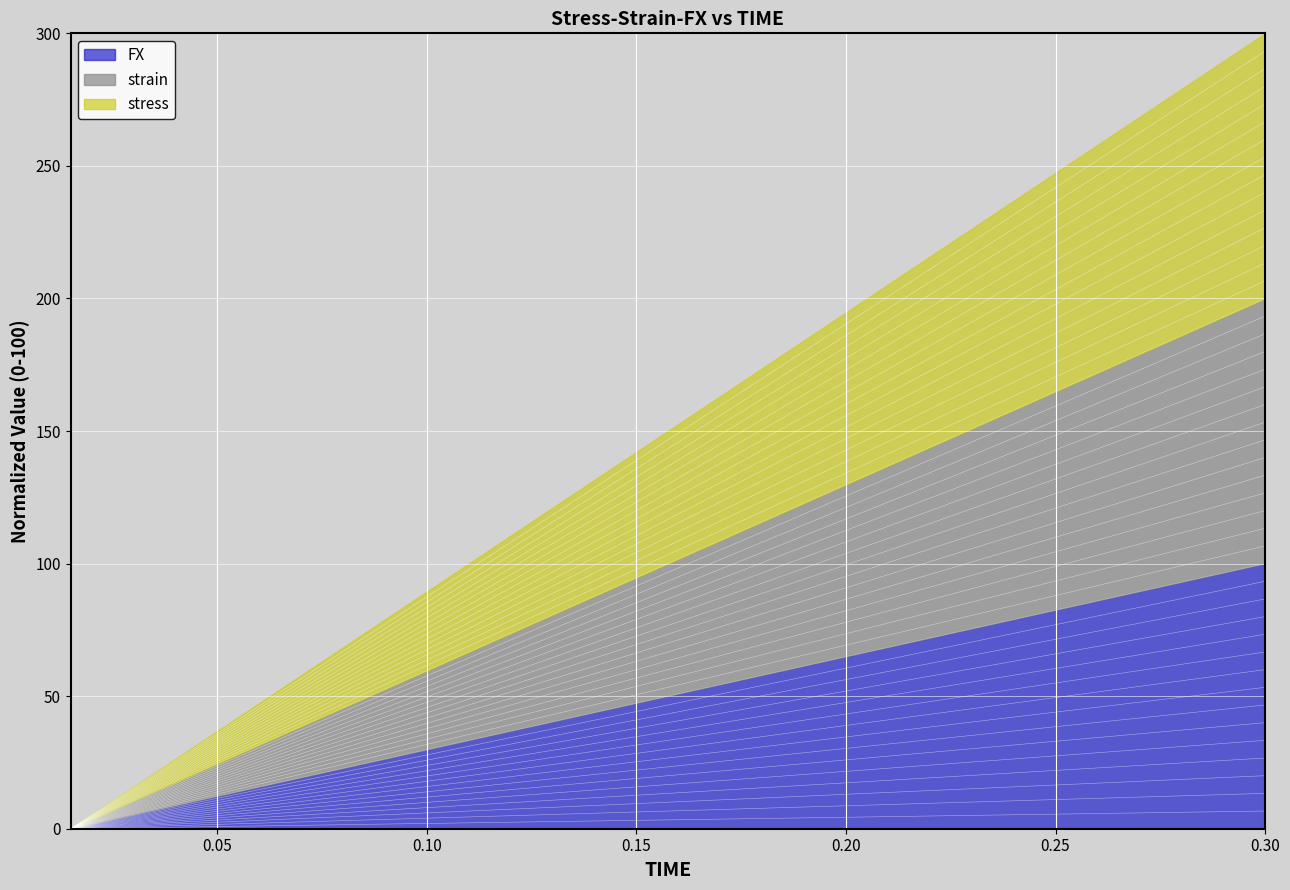

How many categories are shown in the chart?

20